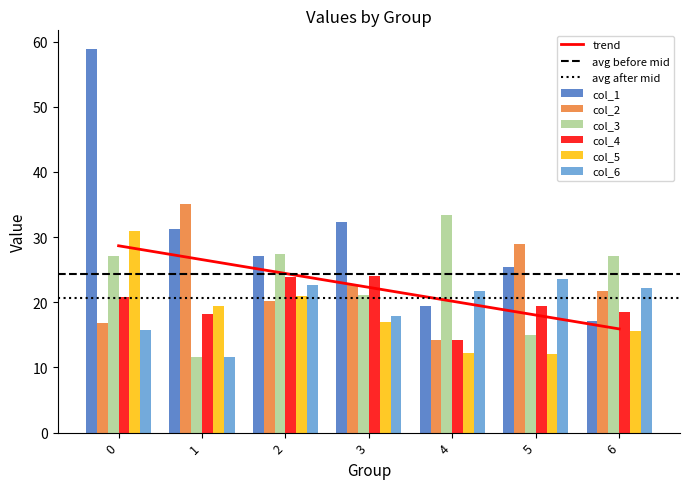

Count the number of categories in the chart.

7